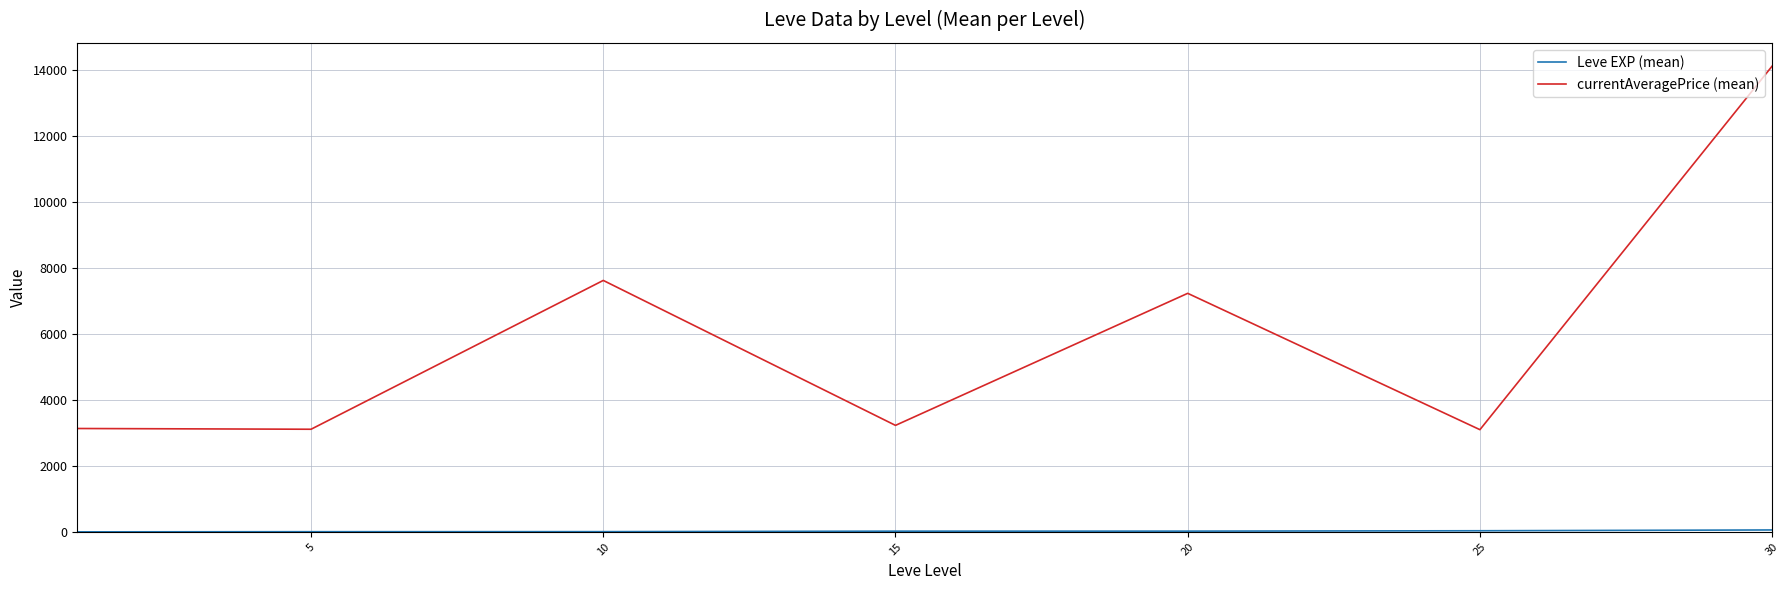

Which series has the largest total across all categories?

currentAveragePrice (mean)